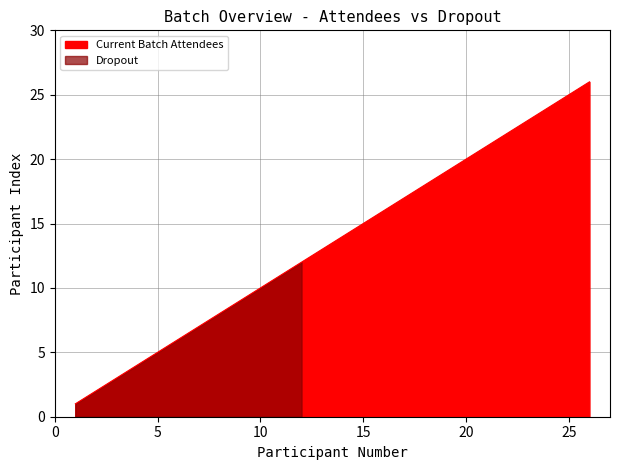

Does the chart have visible grid lines?

Yes